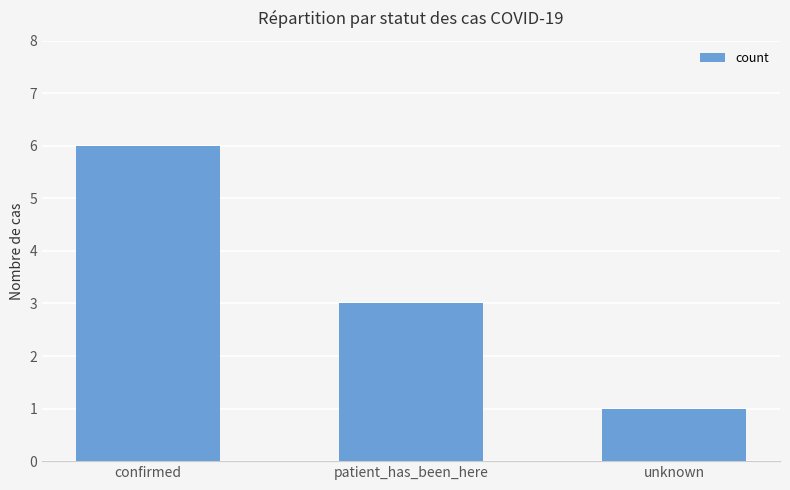

What is the label of the 1st bar from the left?

confirmed